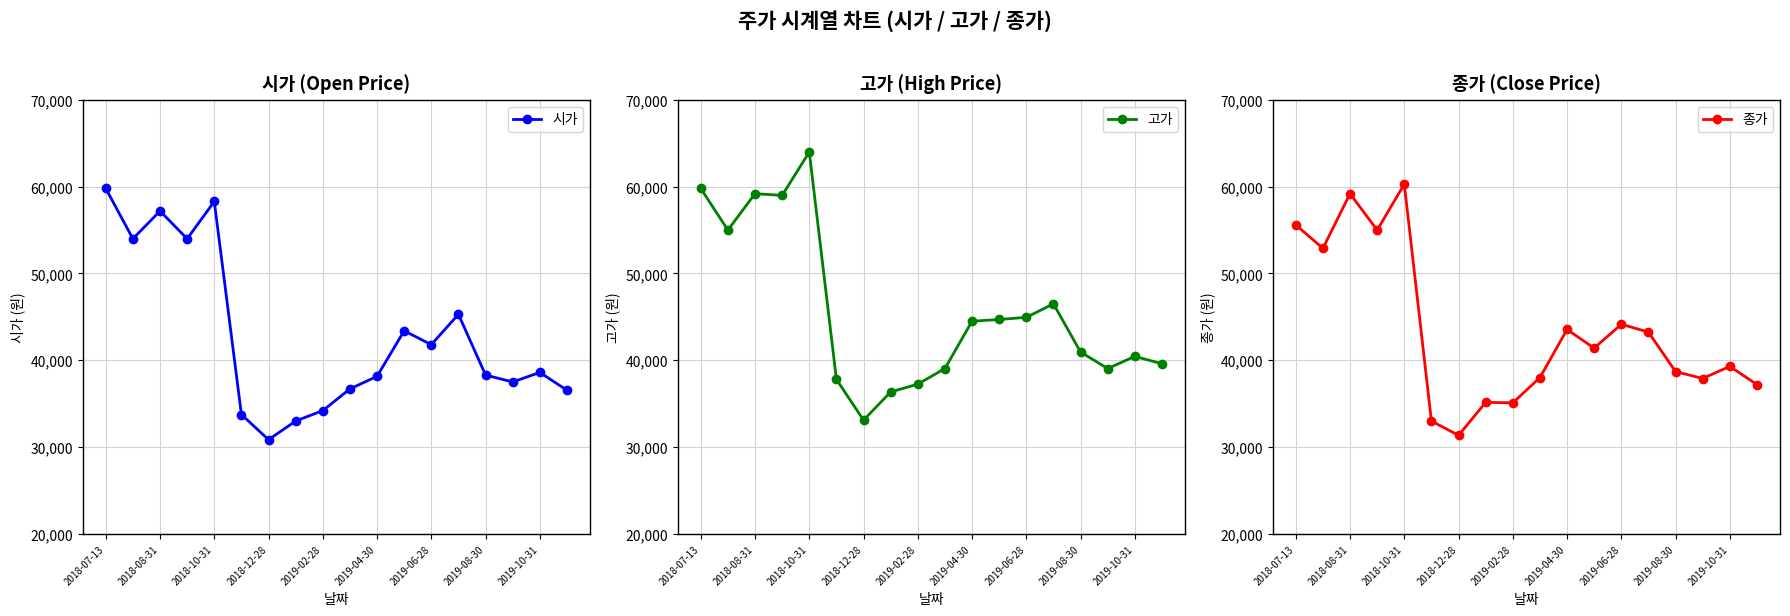

At which label does 시가 reach its minimum?

2018-12-28